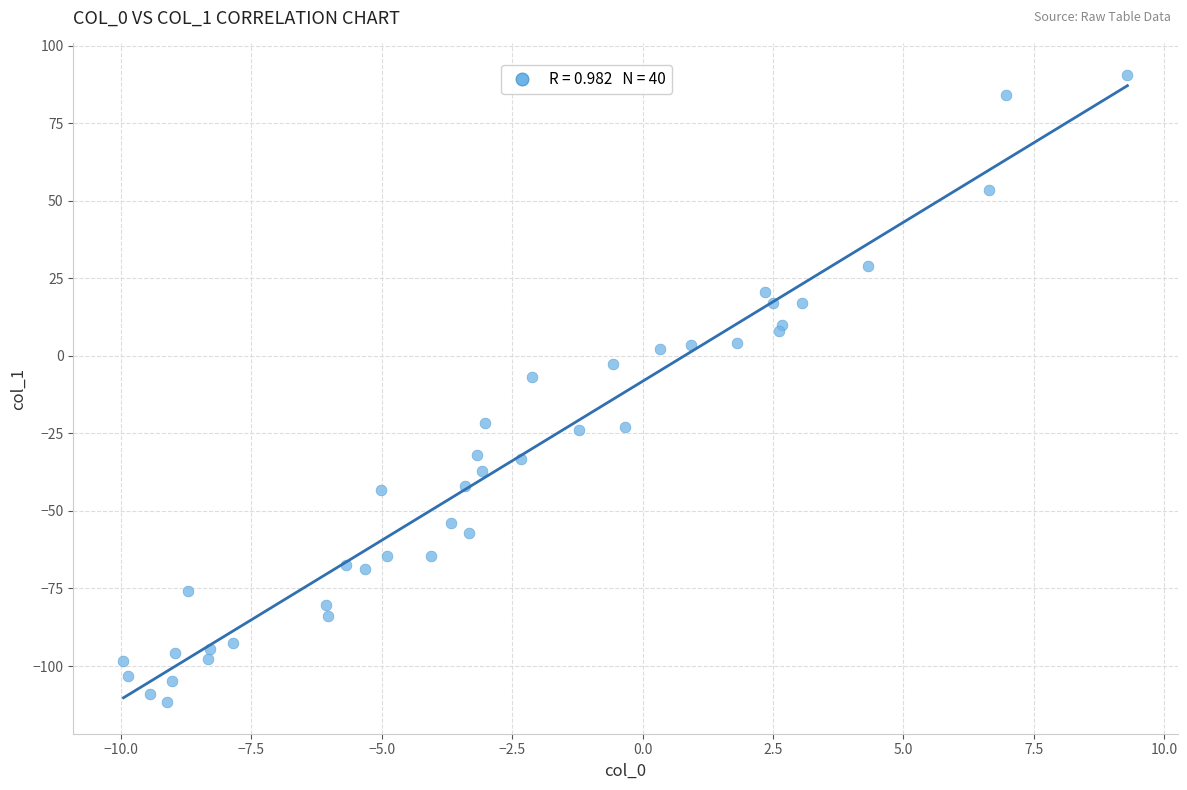

What Y value in the scatter plot is closest to -10?

-7.0